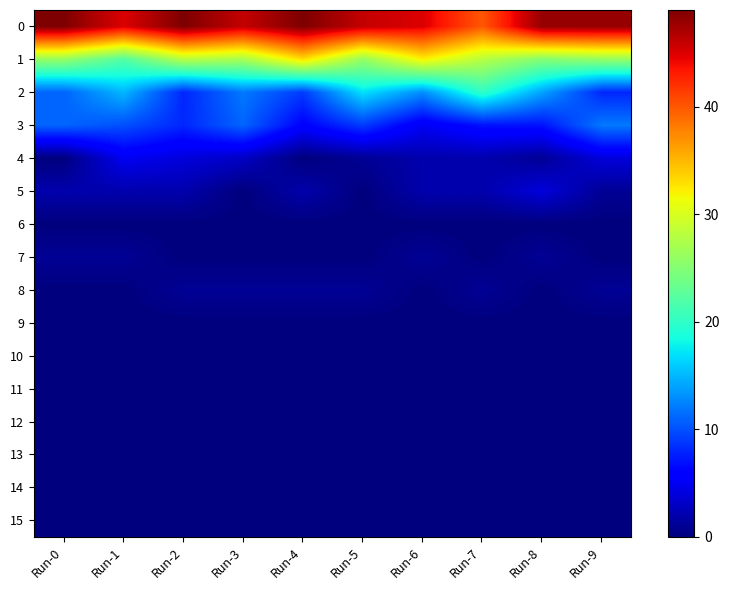

Reading right to left, list all the values displayed in this chart.

0: Run-9=48	Run-8=48	Run-7=40	Run-6=45	Run-5=46	Run-4=49	Run-3=46	Run-2=49	Run-1=45	Run-0=49
1: Run-9=26	Run-8=25	Run-7=28	Run-6=32	Run-5=26	Run-4=33	Run-3=27	Run-2=28	Run-1=22	Run-0=26
2: Run-9=8	Run-8=14	Run-7=20	Run-6=13	Run-5=17	Run-4=9	Run-3=12	Run-2=8	Run-1=15	Run-0=11
3: Run-9=12	Run-8=7	Run-7=7	Run-6=5	Run-5=9	Run-4=6	Run-3=11	Run-2=8	Run-1=10	Run-0=11
4: Run-9=4	Run-8=1	Run-7=2	Run-6=2	Run-5=1	Run-4=0	Run-3=3	Run-2=4	Run-1=5	Run-0=0
5: Run-9=1	Run-8=4	Run-7=2	Run-6=2	Run-5=0	Run-4=2	Run-3=0	Run-2=2	Run-1=2	Run-0=2
6: Run-9=0	Run-8=0	Run-7=0	Run-6=0	Run-5=0	Run-4=0	Run-3=0	Run-2=0	Run-1=0	Run-0=0
7: Run-9=0	Run-8=1	Run-7=0	Run-6=1	Run-5=0	Run-4=0	Run-3=0	Run-2=0	Run-1=1	Run-0=1
8: Run-9=1	Run-8=0	Run-7=1	Run-6=0	Run-5=1	Run-4=1	Run-3=1	Run-2=1	Run-1=0	Run-0=0
9: Run-9=0	Run-8=0	Run-7=0	Run-6=0	Run-5=0	Run-4=0	Run-3=0	Run-2=0	Run-1=0	Run-0=0
10: Run-9=0	Run-8=0	Run-7=0	Run-6=0	Run-5=0	Run-4=0	Run-3=0	Run-2=0	Run-1=0	Run-0=0
11: Run-9=0	Run-8=0	Run-7=0	Run-6=0	Run-5=0	Run-4=0	Run-3=0	Run-2=0	Run-1=0	Run-0=0
12: Run-9=0	Run-8=0	Run-7=0	Run-6=0	Run-5=0	Run-4=0	Run-3=0	Run-2=0	Run-1=0	Run-0=0
13: Run-9=0	Run-8=0	Run-7=0	Run-6=0	Run-5=0	Run-4=0	Run-3=0	Run-2=0	Run-1=0	Run-0=0
14: Run-9=0	Run-8=0	Run-7=0	Run-6=0	Run-5=0	Run-4=0	Run-3=0	Run-2=0	Run-1=0	Run-0=0
15: Run-9=0	Run-8=0	Run-7=0	Run-6=0	Run-5=0	Run-4=0	Run-3=0	Run-2=0	Run-1=0	Run-0=0